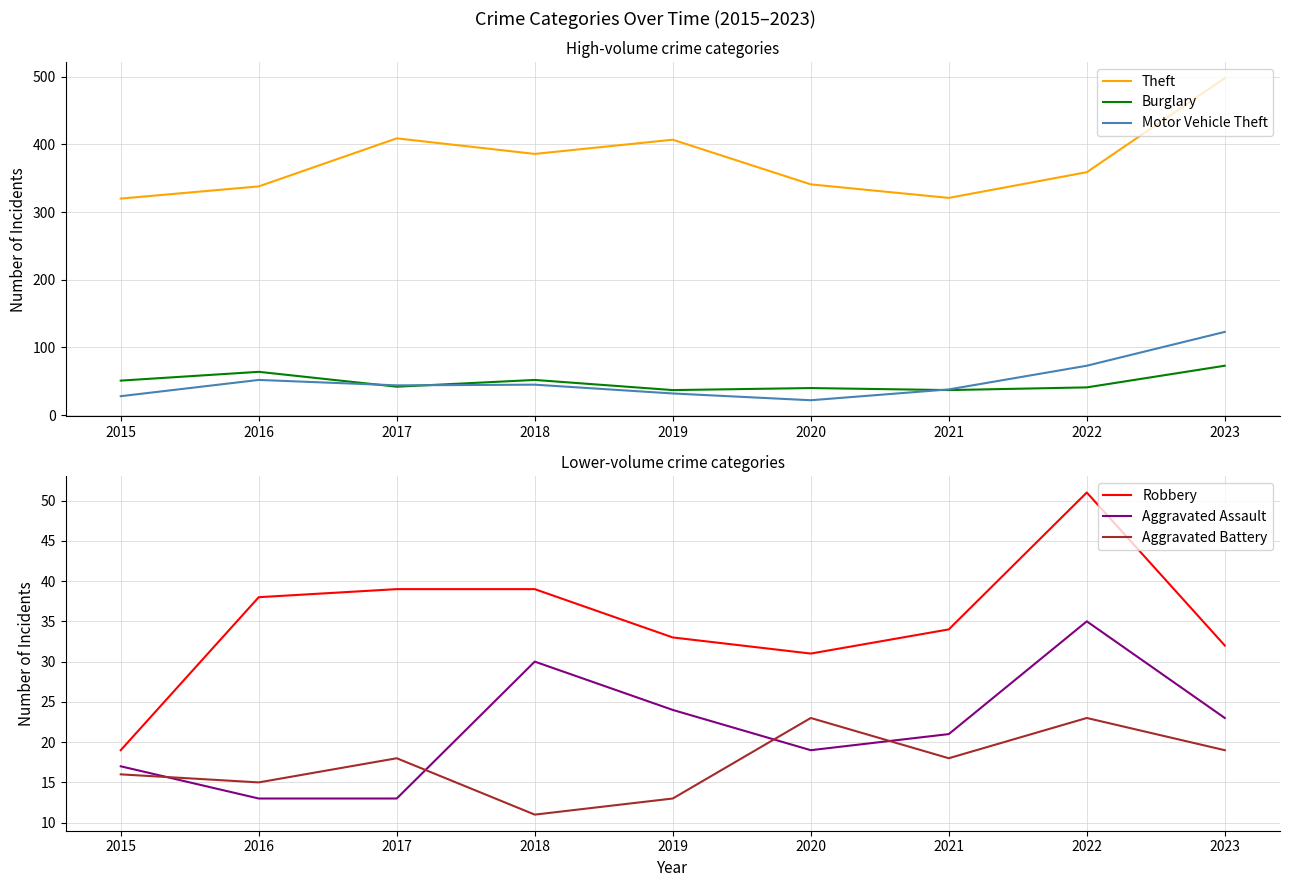

Where does the Burglary series first go above 42?

2015